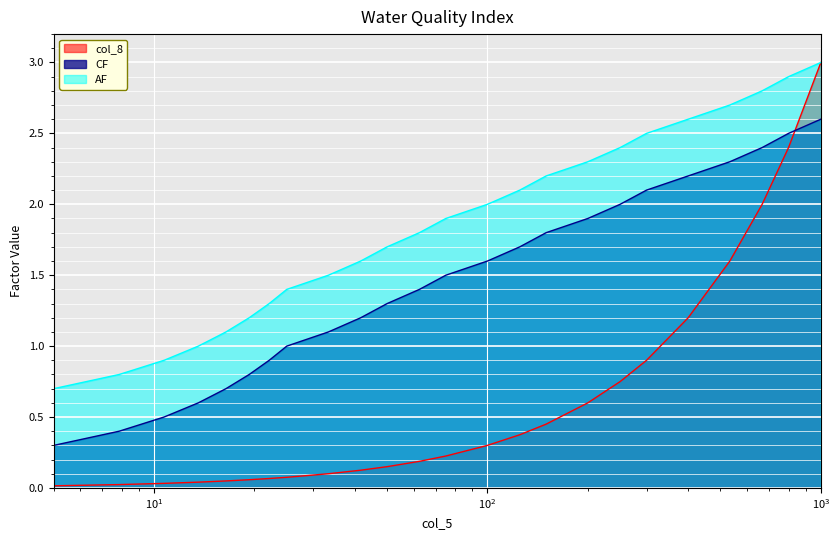

List the series in order of their overall mean, lowest first.

col_8, CF, AF